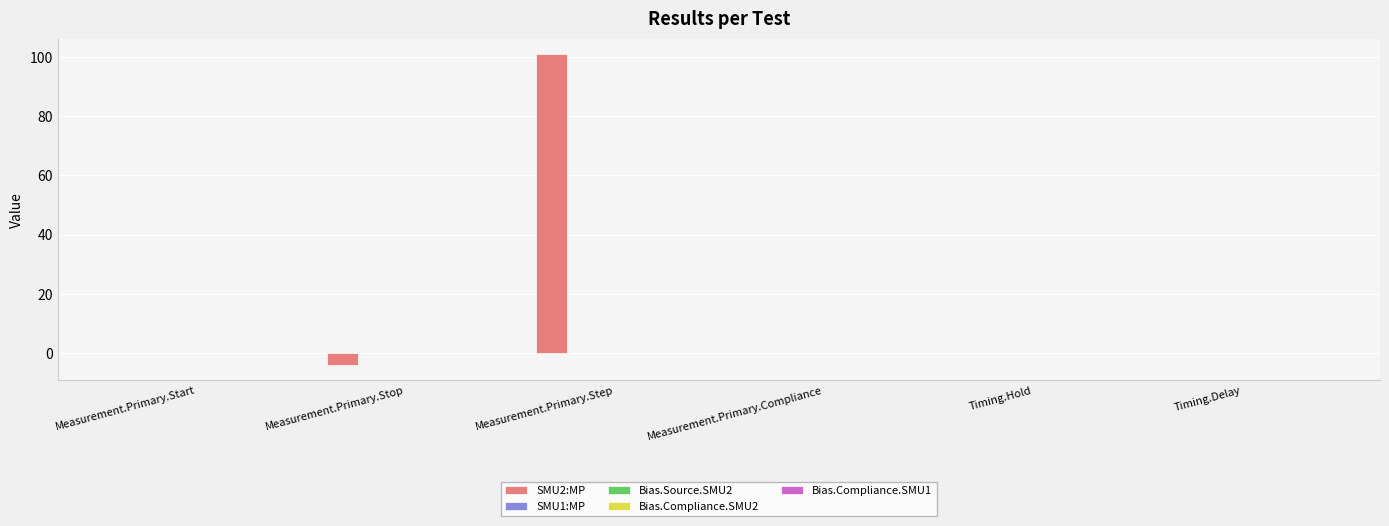

What is the total value across all series at Measurement.Primary.Step?

101.0